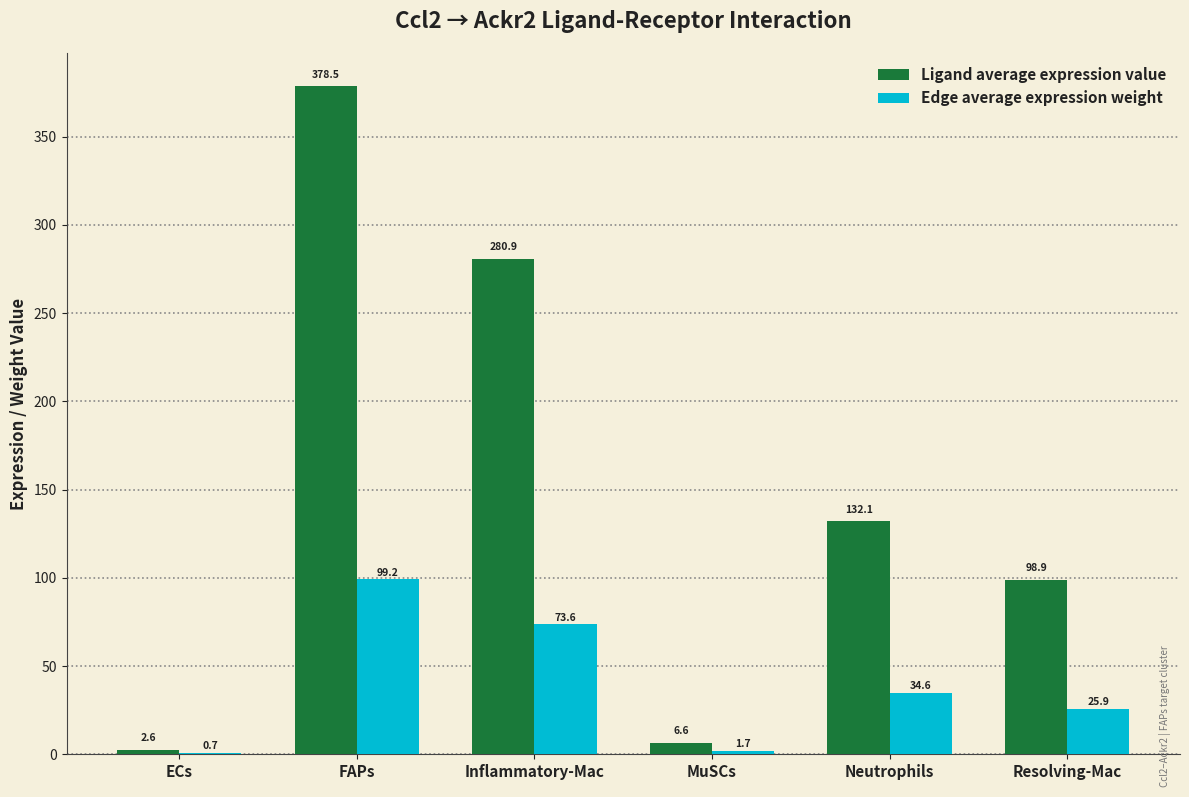

Between Inflammatory-Mac and Resolving-Mac, which series saw the biggest shift?

Ligand average expression value